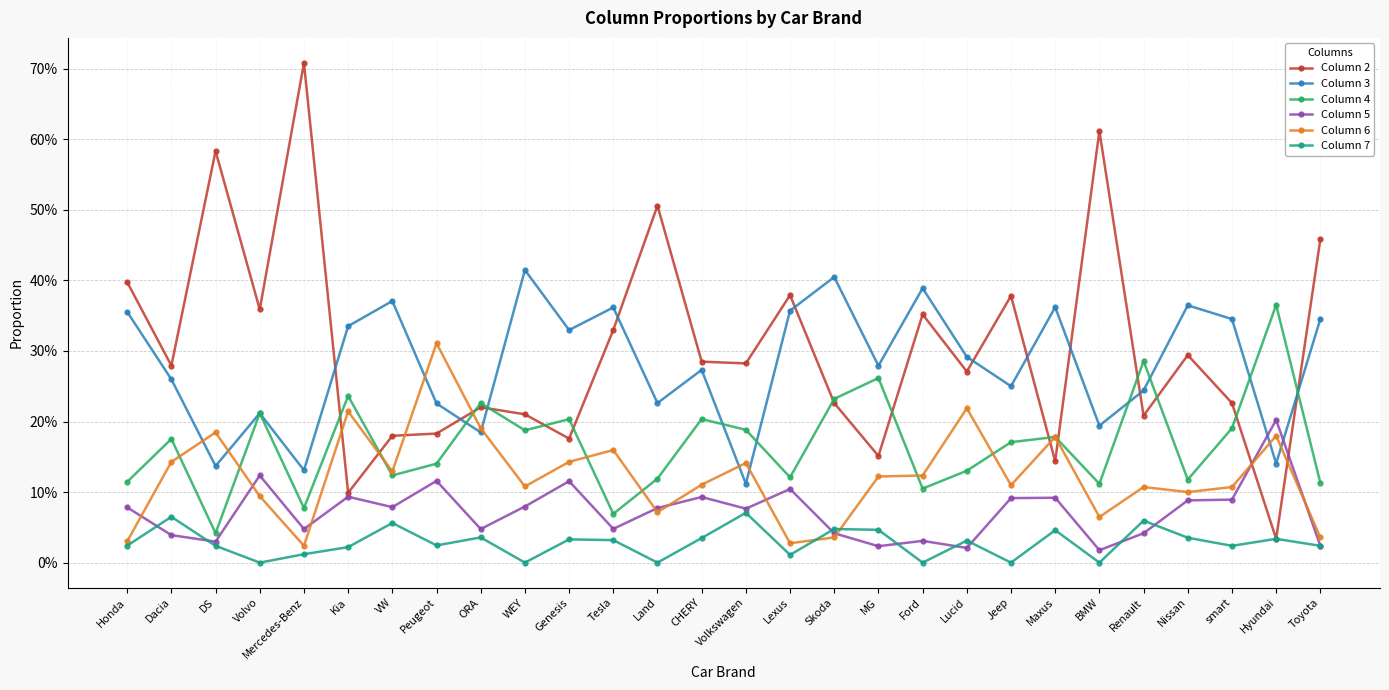

Which category has the lowest value across all series?

Volvo